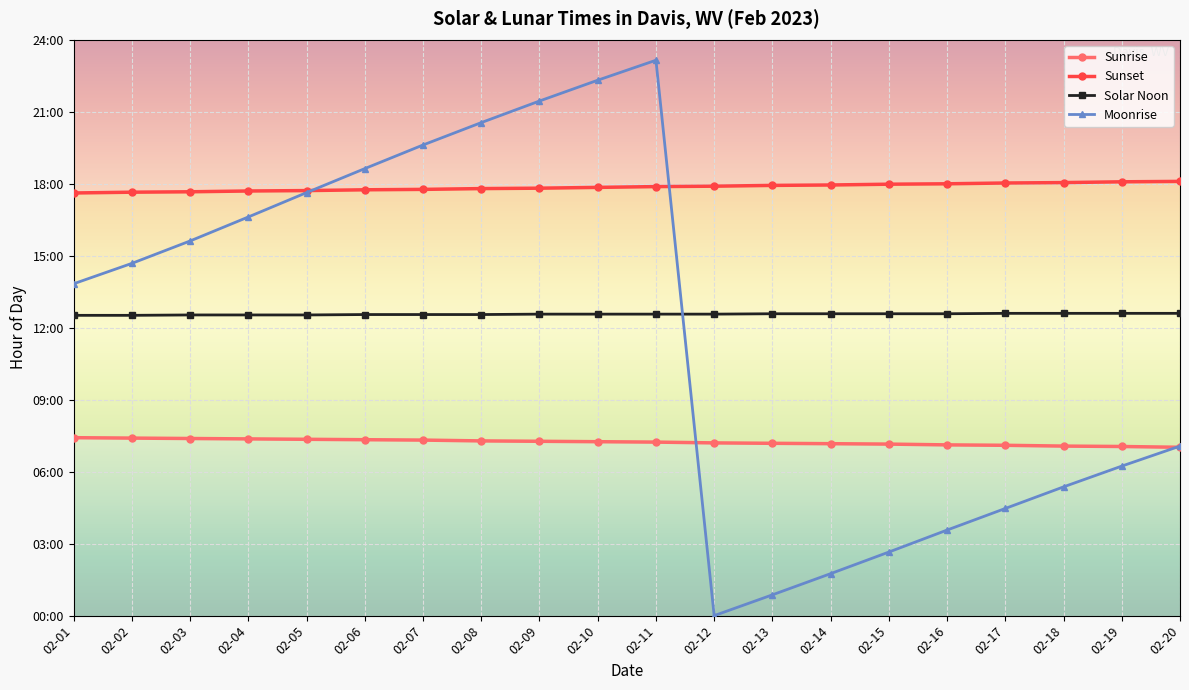

Which has a higher value, 02-14 or 02-05?

02-05